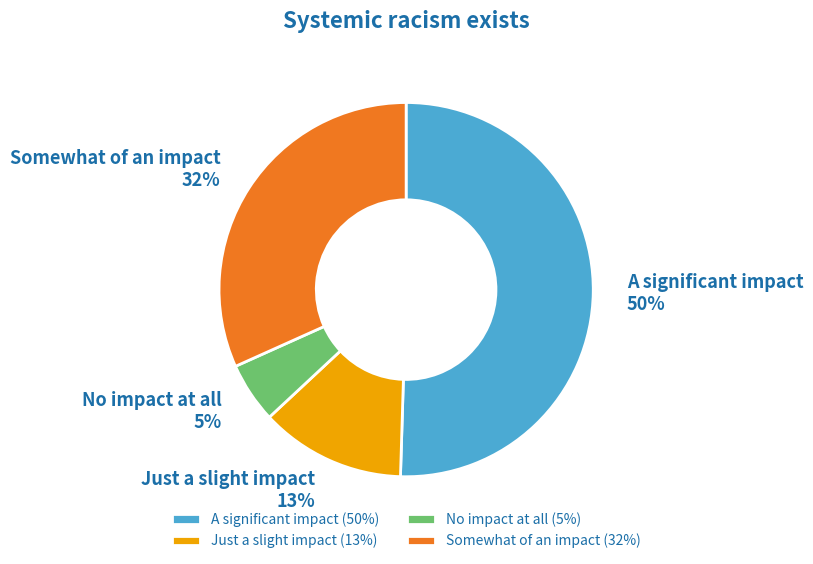

What is the majority slice?

A significant impact